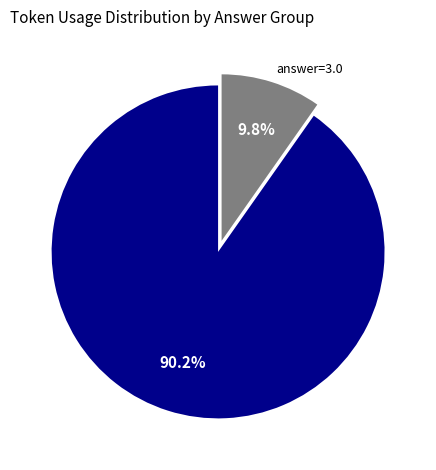

Which has a higher value, answer=3.0 or answer=6.0?

answer=6.0